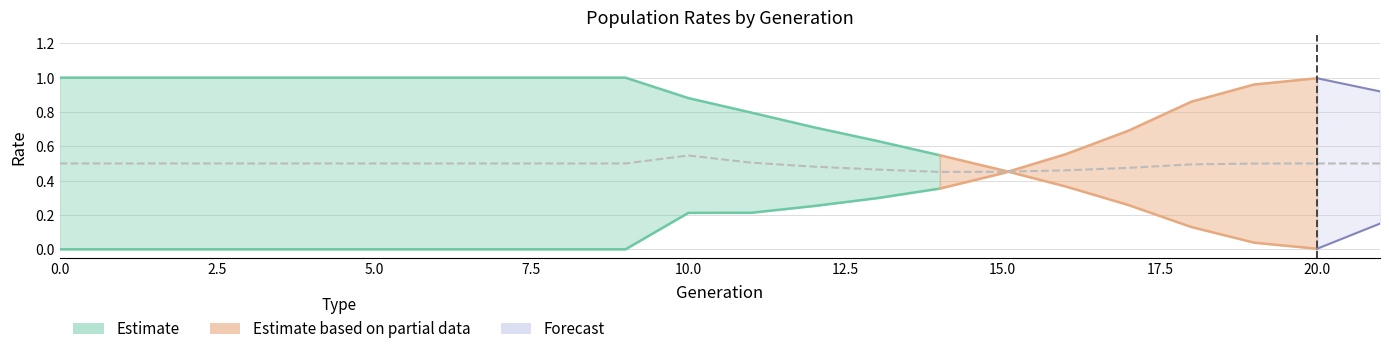

How many distinct data groups are displayed?

3